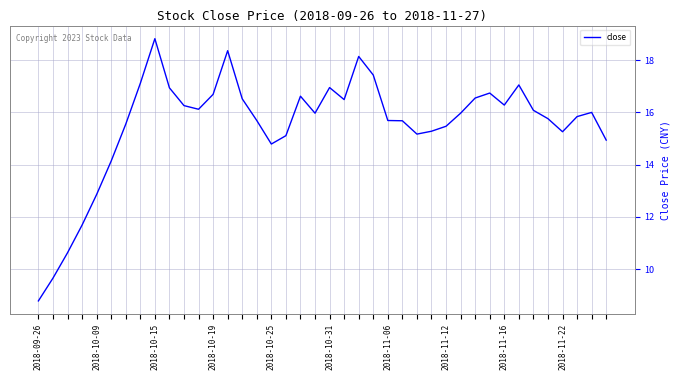

What is the difference between the maximum and minimum values?

10.0